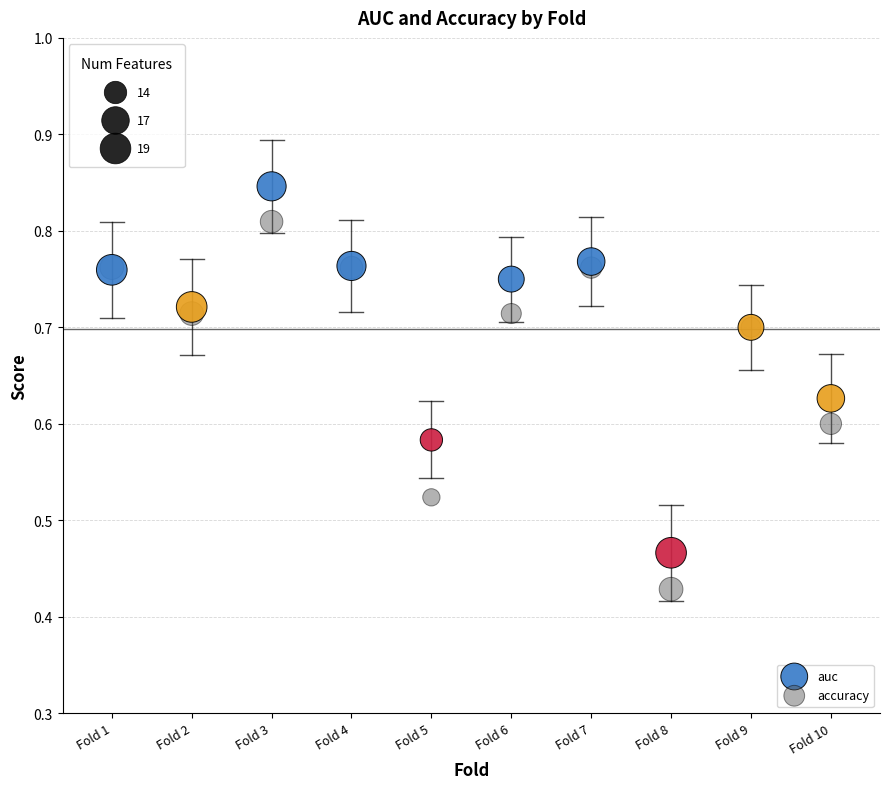

Which series reaches the maximum Y coordinate?

auc